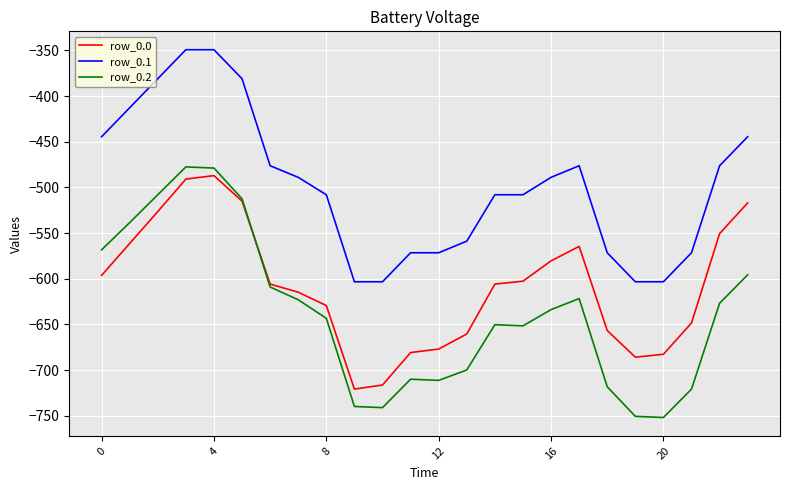

What is the greatest value displayed?

-349.2